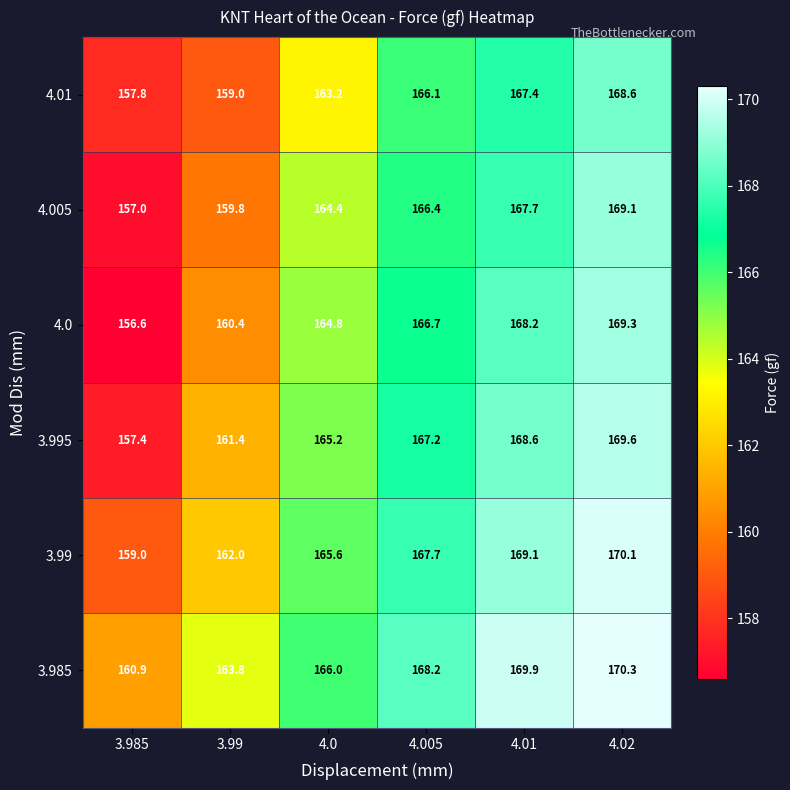

Which series has the widest spread of values?

4.0